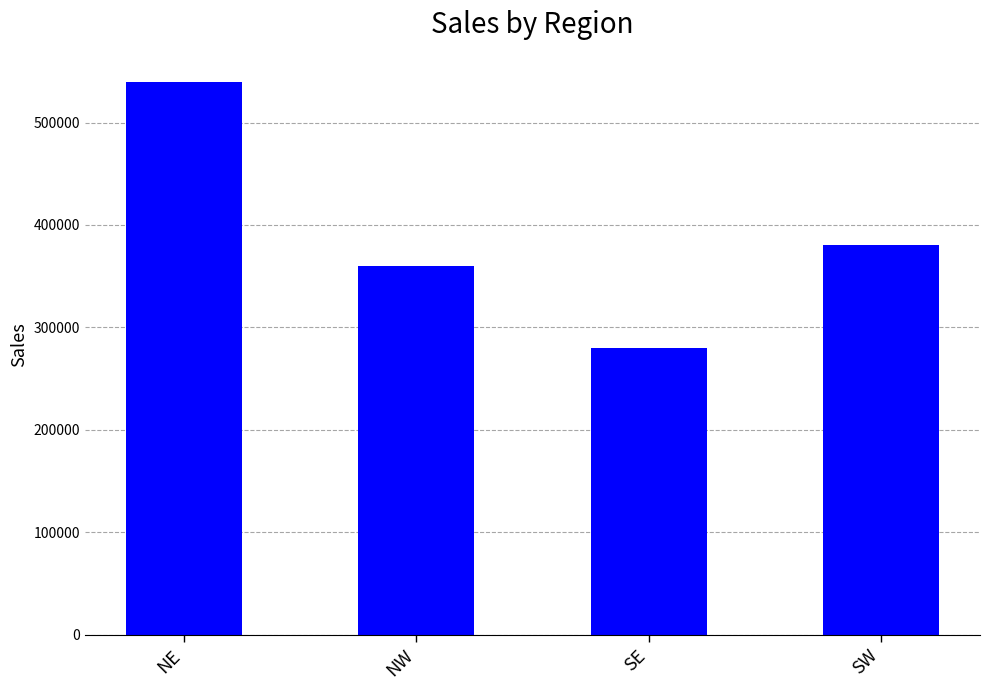

True or false: the data shows 503288 at SE.

False